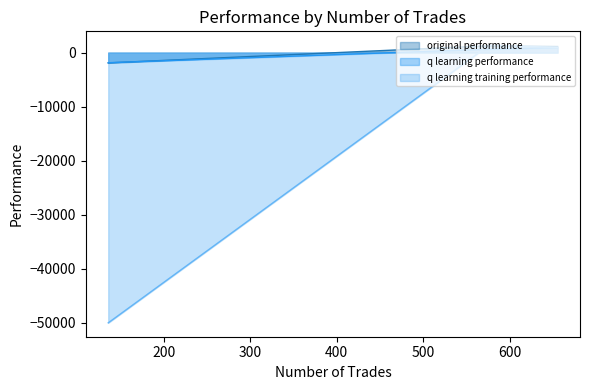

What is the value of the original performance point at the 2nd from the left?

1267.1